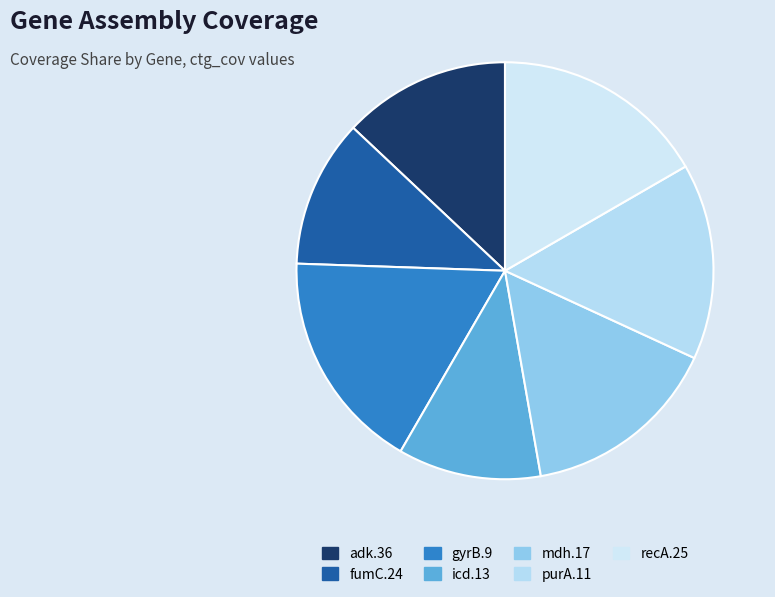

Rank the categories by value from highest to lowest.

gyrB.9, recA.25, mdh.17, purA.11, adk.36, fumC.24, icd.13